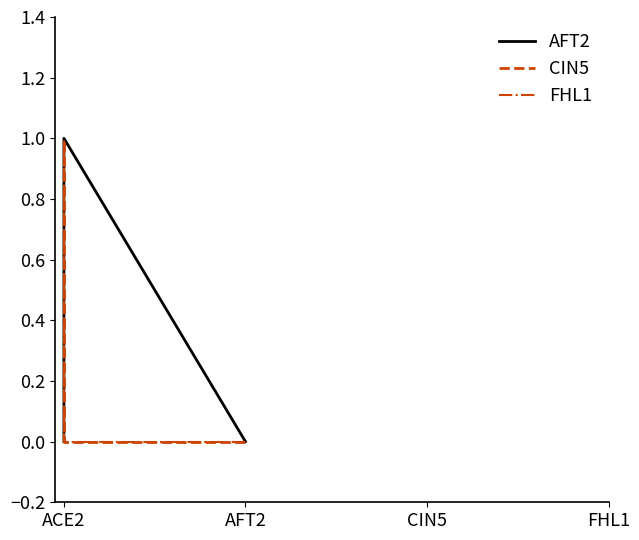

The value of CIN5 at ACE2 is 2. True or false?

False